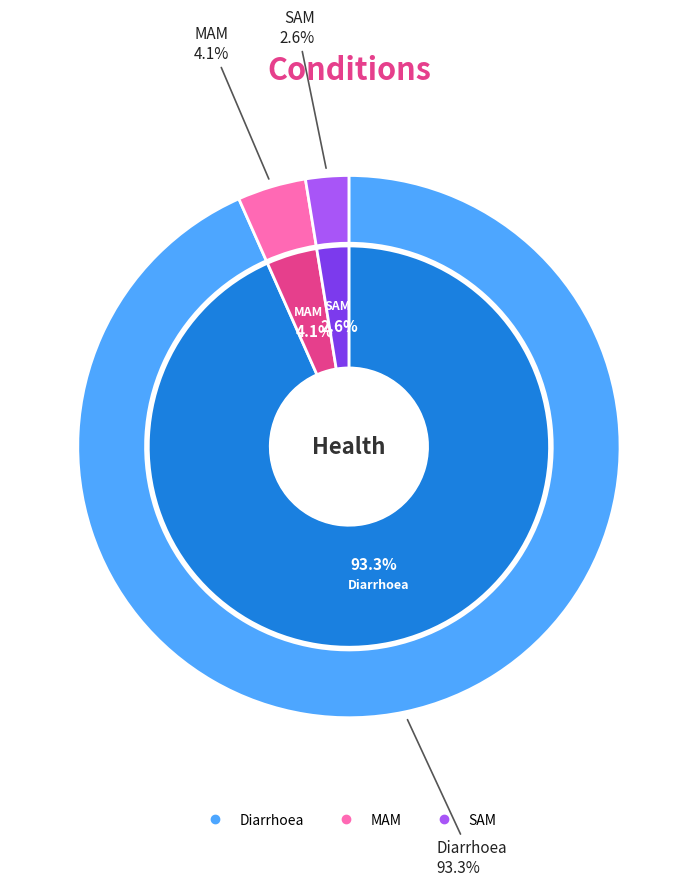

Does MAM represent more than half of the total?

No